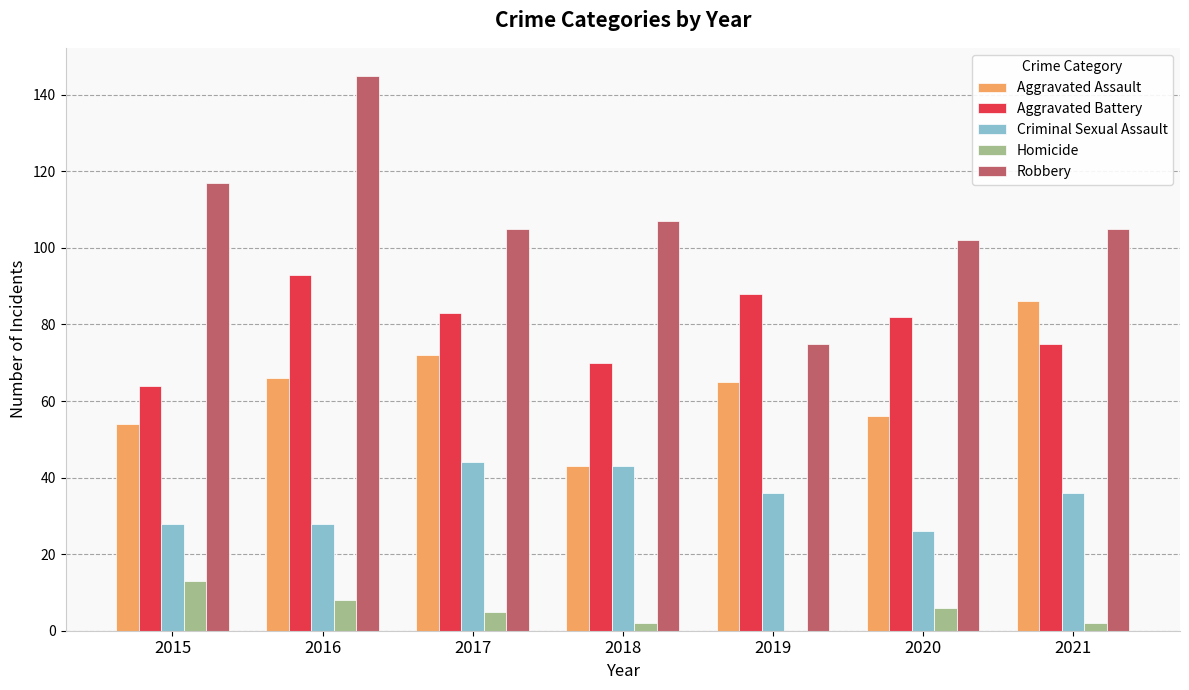

How many distinct data groups are displayed?

5